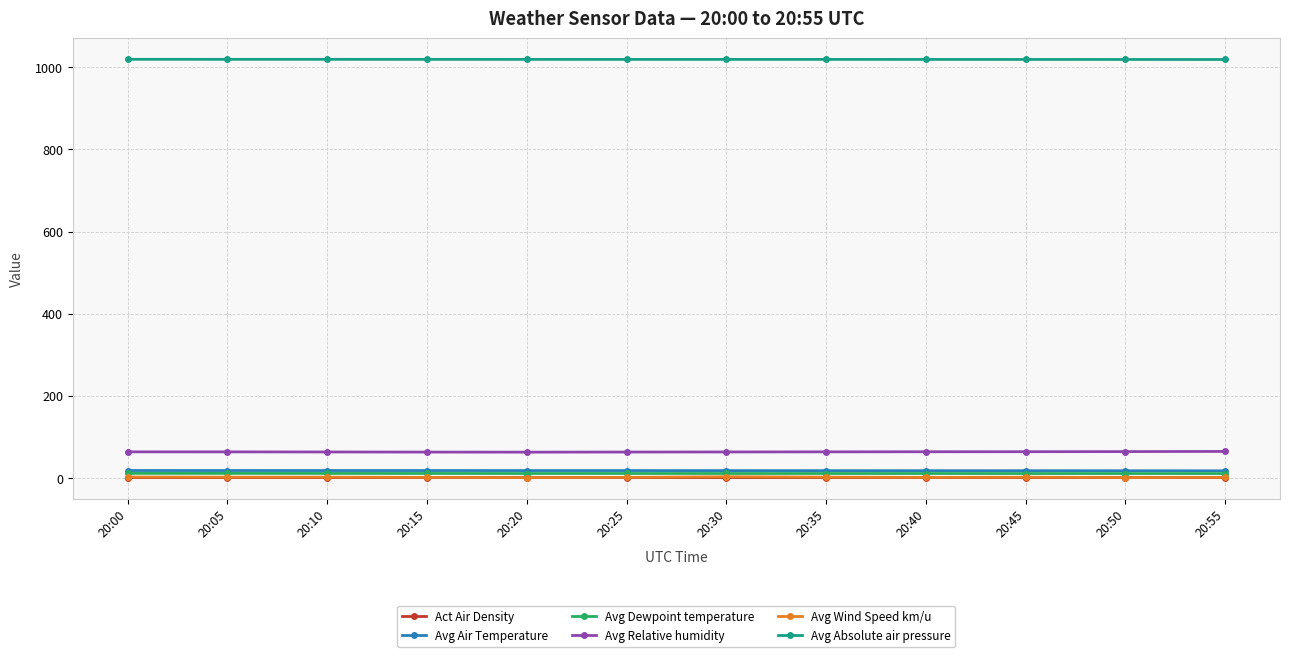

What is the average value of the Avg Absolute air pressure series?

1019.1